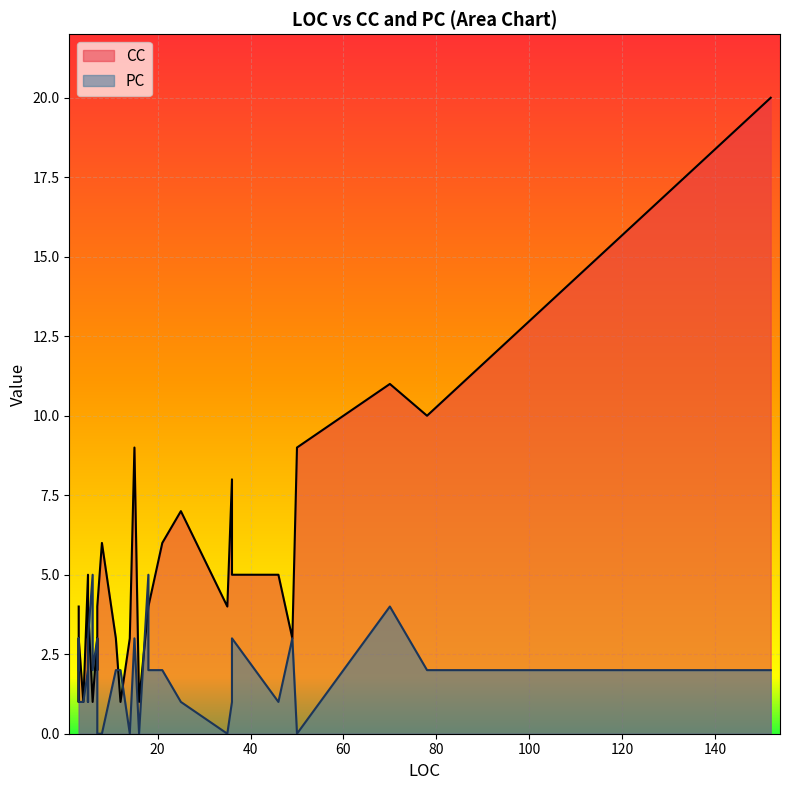

Where is the first local minimum for PC?

4